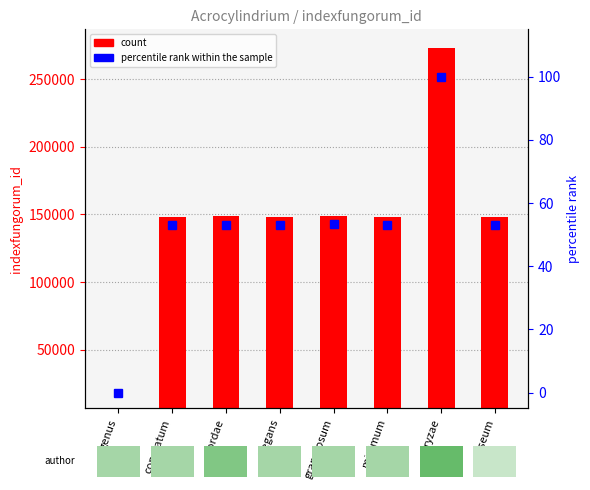

Rank the categories by percentile rank within the sample value from lowest to highest.

genus, minimum, copulatum, elegans, roseum, cordae, granulosum, oryzae